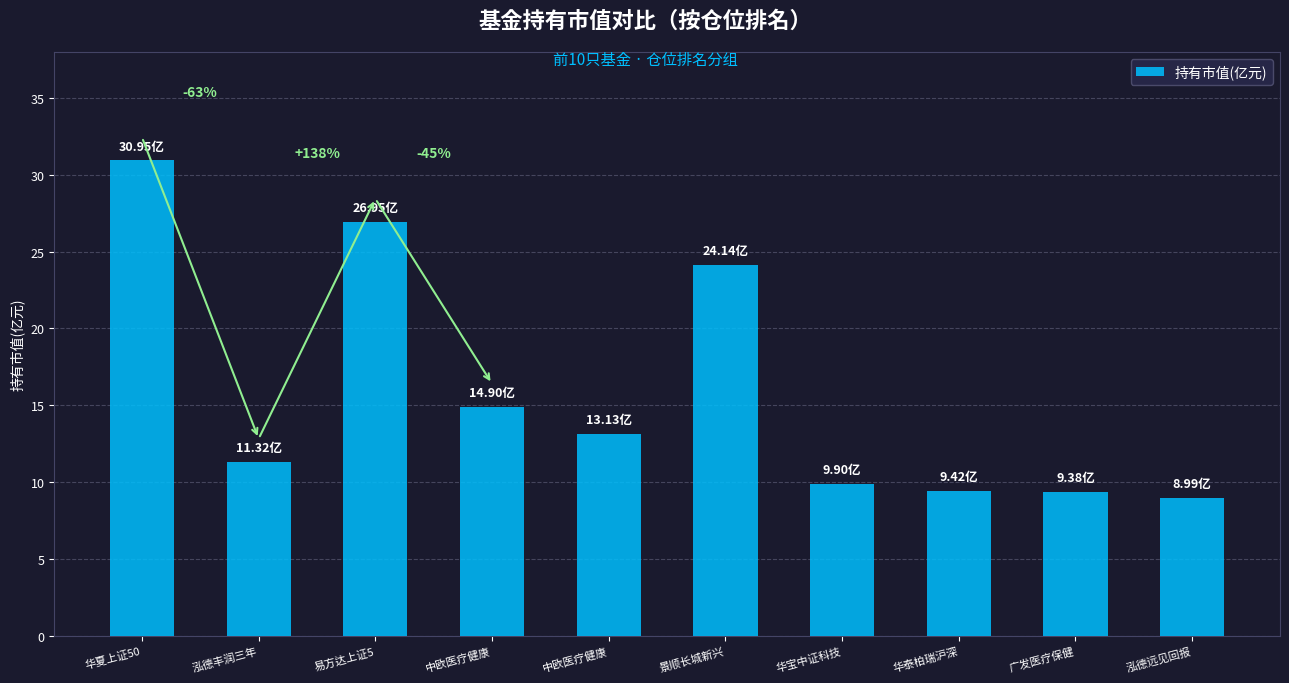

How many bars are there in total?

10